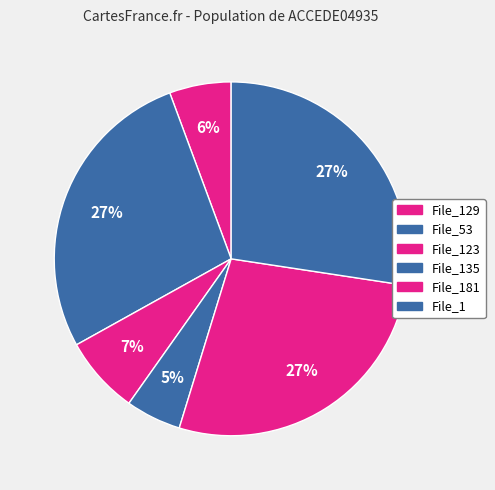

How many slices are in this pie chart?

6